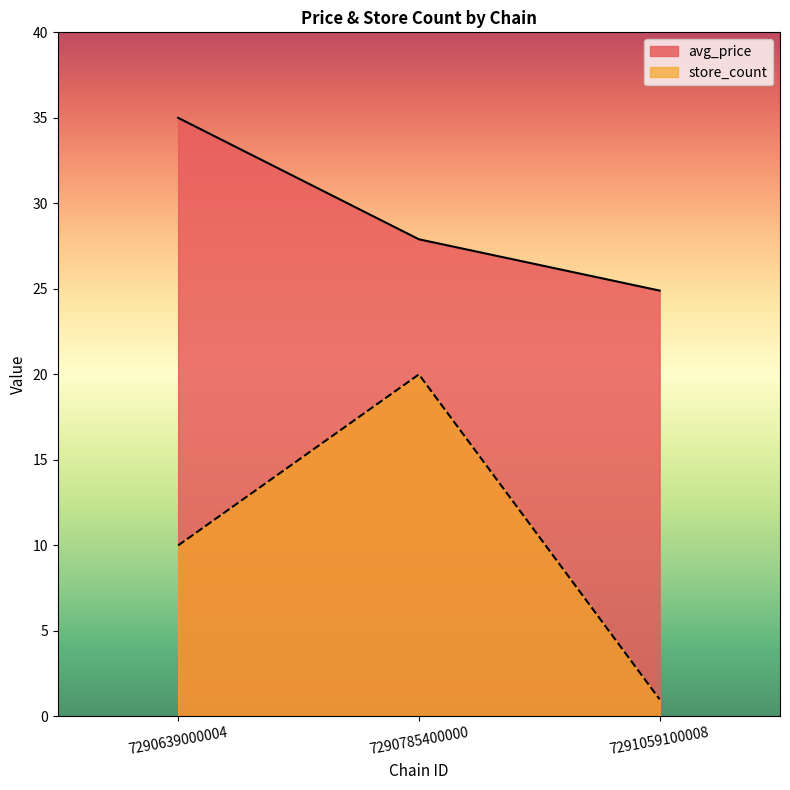

What are all the series names shown in the legend?

avg_price, store_count